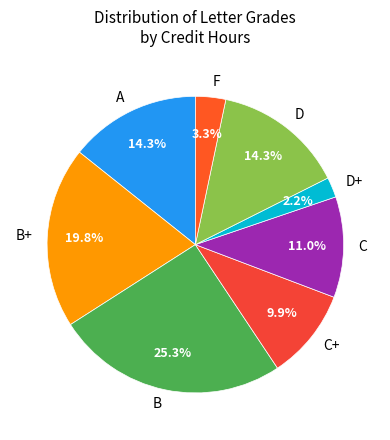

Is the sum of B and D greater than half?

No